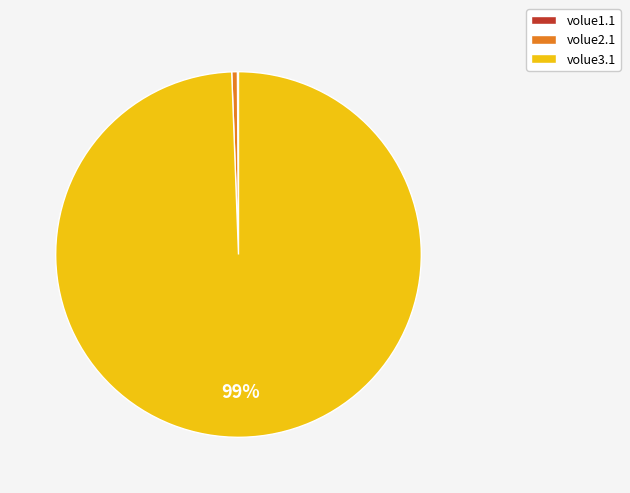

What is the largest slice in the pie chart?

volue3.1